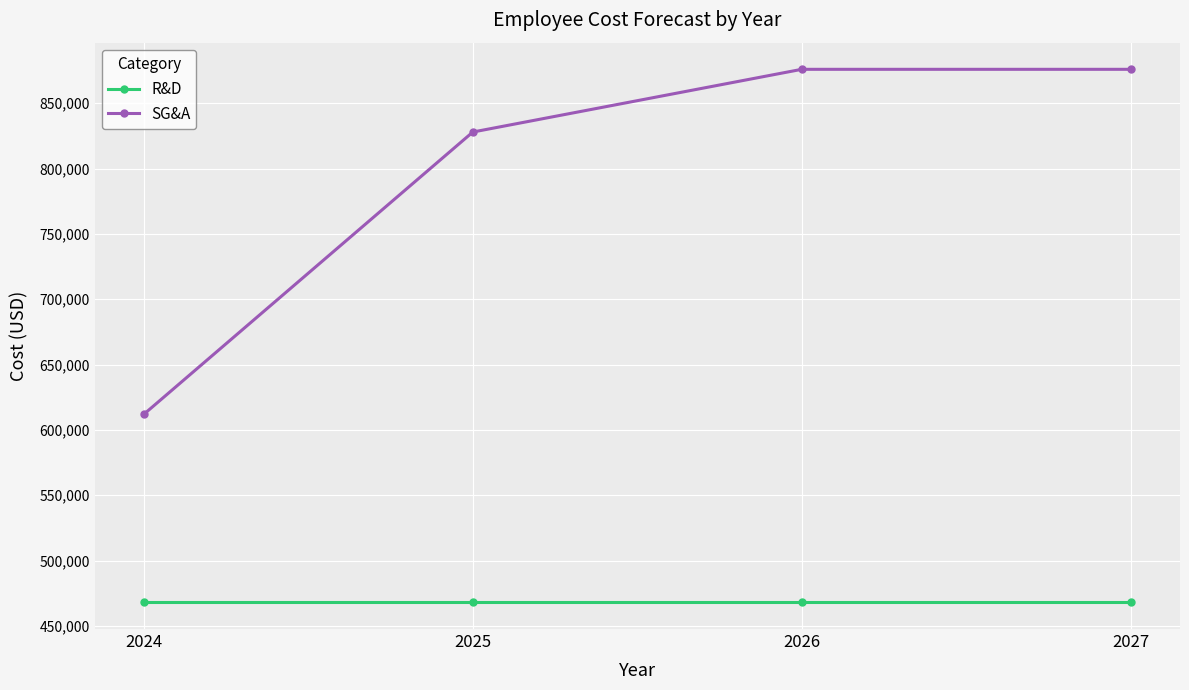

Reading right to left, what are all the values shown in this chart?

R&D: 468000	468000	468000	468000
SG&A: 876000	876000	828000	612000